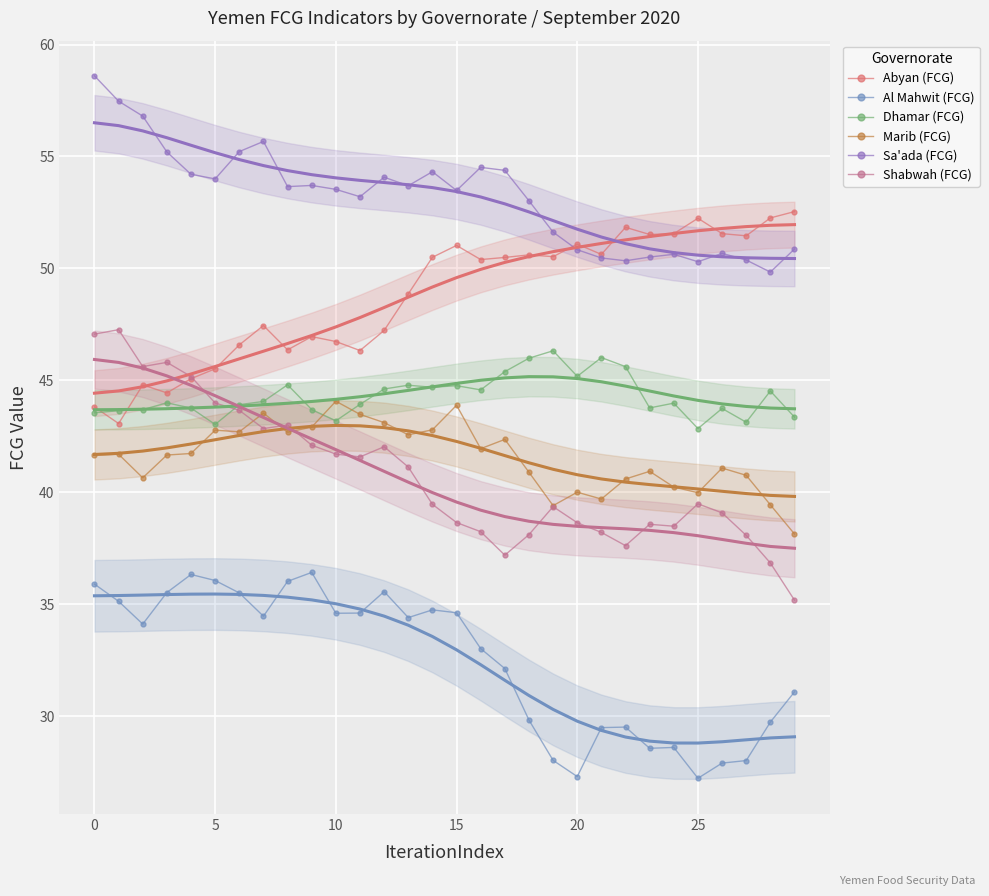

What is the difference between the second highest and second lowest values in the Dhamar (FCG) series?

3.0